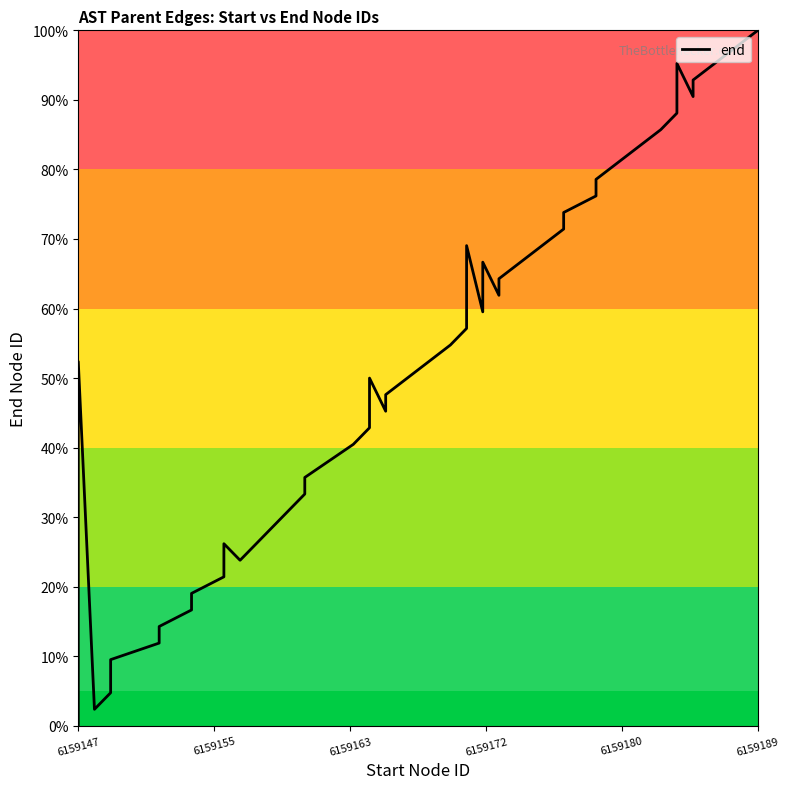

The value at 6159147 is 13.4. True or false?

False